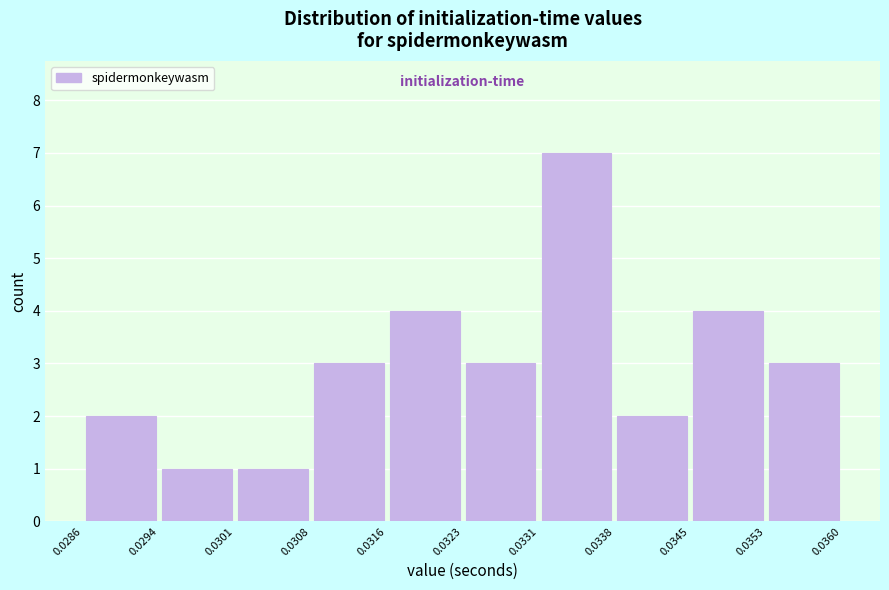

What is the height of the bar covering 0.0331 to 0.0338 on the x-axis? The values are not printed on the chart, so give them approximately, as read against the axis.

7